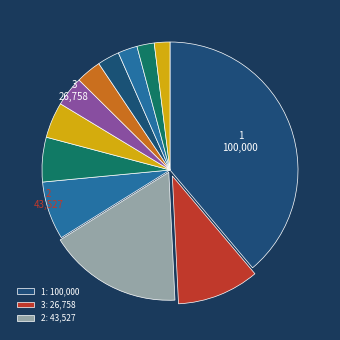

Count the number of slices in the pie.

12